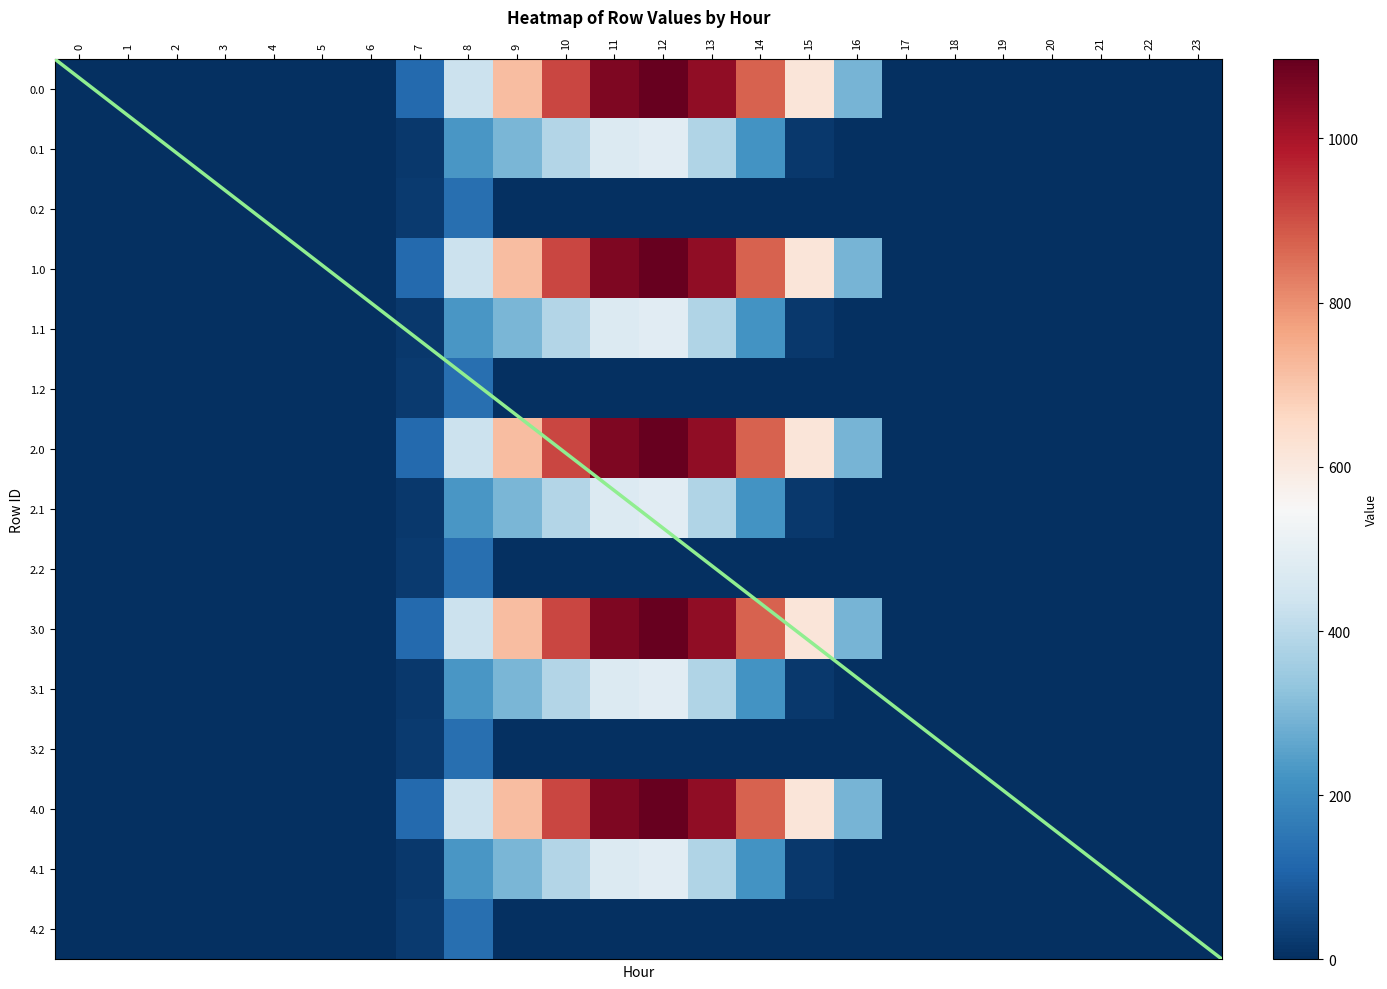

What is the sum of all 2.1 values?

2505.4